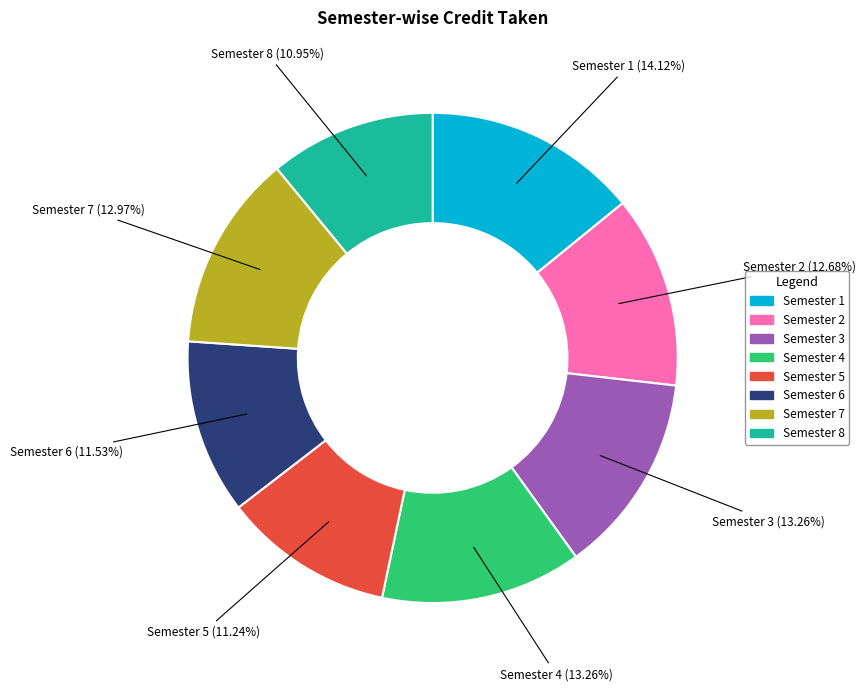

How many segments does this pie chart have?

8